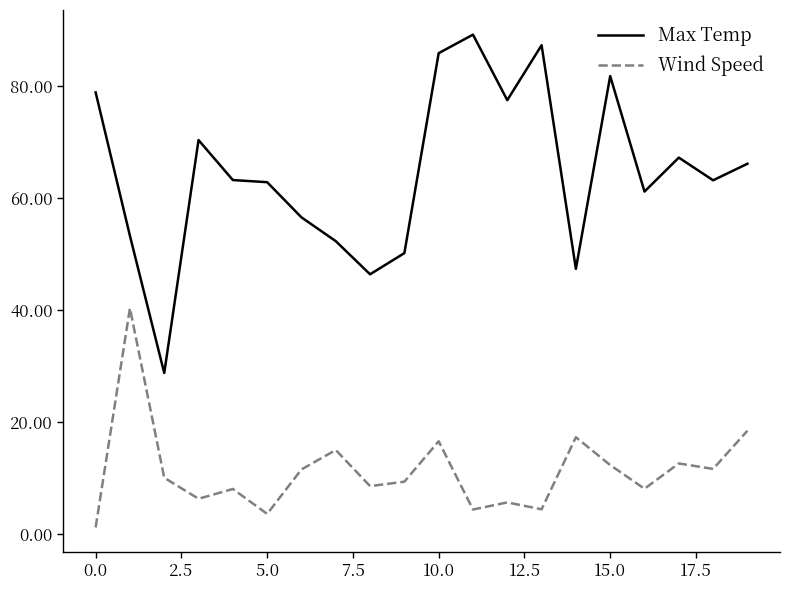

Which series has the largest range (max minus min)?

Max Temp